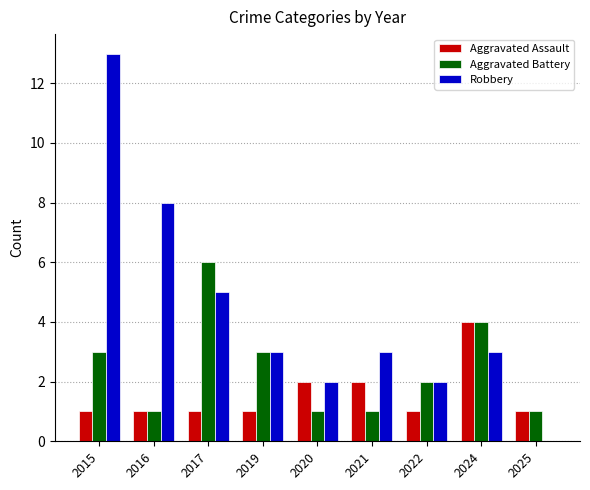

What is the total value across all series at 2024?

11